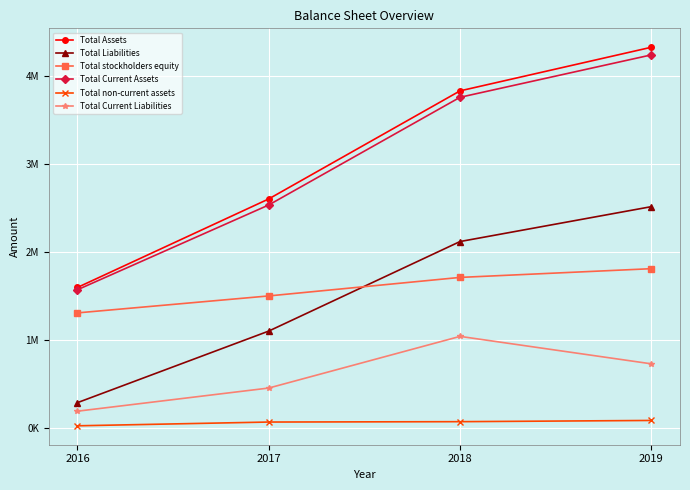

At which label is Total Assets closest to 2964214?

2017